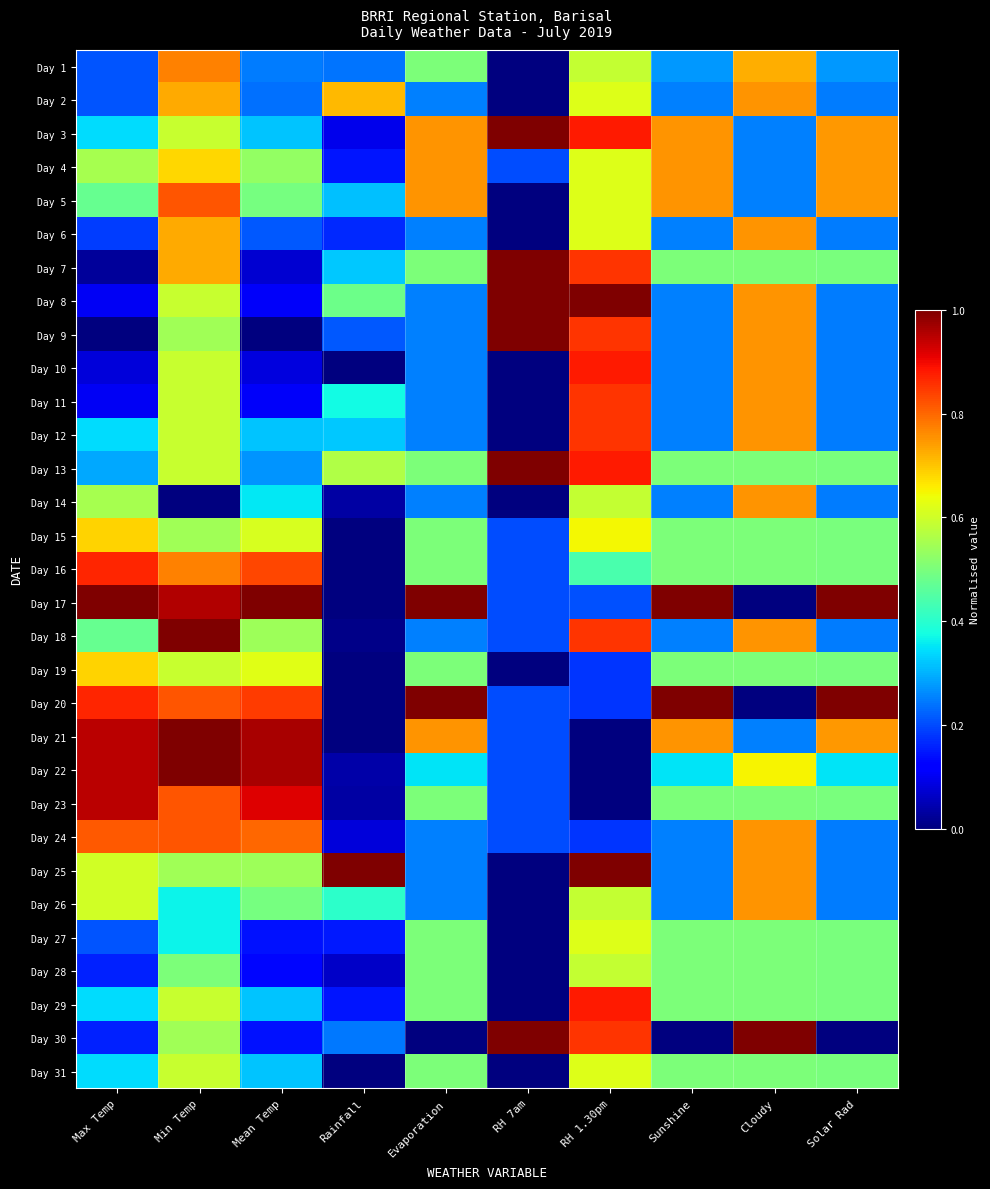

Reading left to right, transcribe all the data shown in this chart.

Day 1: Max Temp=0.2	Min Temp=0.8	Mean Temp=0.2	Rainfall=0.2	Evaporation=0.5	RH 7am=0.0	RH 1.30pm=0.6	Sunshine=0.3	Cloudy=0.7	Solar Rad=0.3
Day 2: Max Temp=0.2	Min Temp=0.7	Mean Temp=0.2	Rainfall=0.7	Evaporation=0.2	RH 7am=0.0	RH 1.30pm=0.6	Sunshine=0.2	Cloudy=0.8	Solar Rad=0.2
Day 3: Max Temp=0.3	Min Temp=0.6	Mean Temp=0.3	Rainfall=0.1	Evaporation=0.8	RH 7am=1.0	RH 1.30pm=0.9	Sunshine=0.8	Cloudy=0.2	Solar Rad=0.7
Day 4: Max Temp=0.6	Min Temp=0.7	Mean Temp=0.5	Rainfall=0.1	Evaporation=0.8	RH 7am=0.2	RH 1.30pm=0.6	Sunshine=0.8	Cloudy=0.2	Solar Rad=0.7
Day 5: Max Temp=0.5	Min Temp=0.8	Mean Temp=0.5	Rainfall=0.3	Evaporation=0.8	RH 7am=0.0	RH 1.30pm=0.6	Sunshine=0.8	Cloudy=0.2	Solar Rad=0.7
Day 6: Max Temp=0.2	Min Temp=0.7	Mean Temp=0.2	Rainfall=0.2	Evaporation=0.2	RH 7am=0.0	RH 1.30pm=0.6	Sunshine=0.2	Cloudy=0.8	Solar Rad=0.2
Day 7: Max Temp=0.0	Min Temp=0.7	Mean Temp=0.1	Rainfall=0.3	Evaporation=0.5	RH 7am=1.0	RH 1.30pm=0.9	Sunshine=0.5	Cloudy=0.5	Solar Rad=0.5
Day 8: Max Temp=0.1	Min Temp=0.6	Mean Temp=0.1	Rainfall=0.5	Evaporation=0.2	RH 7am=1.0	RH 1.30pm=1.0	Sunshine=0.2	Cloudy=0.8	Solar Rad=0.2
Day 9: Max Temp=0.0	Min Temp=0.5	Mean Temp=0.0	Rainfall=0.2	Evaporation=0.2	RH 7am=1.0	RH 1.30pm=0.9	Sunshine=0.2	Cloudy=0.8	Solar Rad=0.2
Day 10: Max Temp=0.1	Min Temp=0.6	Mean Temp=0.1	Rainfall=0.0	Evaporation=0.2	RH 7am=0.0	RH 1.30pm=0.9	Sunshine=0.2	Cloudy=0.8	Solar Rad=0.2
Day 11: Max Temp=0.1	Min Temp=0.6	Mean Temp=0.1	Rainfall=0.4	Evaporation=0.2	RH 7am=0.0	RH 1.30pm=0.9	Sunshine=0.2	Cloudy=0.8	Solar Rad=0.2
Day 12: Max Temp=0.3	Min Temp=0.6	Mean Temp=0.3	Rainfall=0.3	Evaporation=0.2	RH 7am=0.0	RH 1.30pm=0.9	Sunshine=0.2	Cloudy=0.8	Solar Rad=0.2
Day 13: Max Temp=0.3	Min Temp=0.6	Mean Temp=0.3	Rainfall=0.6	Evaporation=0.5	RH 7am=1.0	RH 1.30pm=0.9	Sunshine=0.5	Cloudy=0.5	Solar Rad=0.5
Day 14: Max Temp=0.6	Min Temp=0.0	Mean Temp=0.4	Rainfall=0.0	Evaporation=0.2	RH 7am=0.0	RH 1.30pm=0.6	Sunshine=0.2	Cloudy=0.8	Solar Rad=0.2
Day 15: Max Temp=0.7	Min Temp=0.5	Mean Temp=0.6	Rainfall=0.0	Evaporation=0.5	RH 7am=0.2	RH 1.30pm=0.6	Sunshine=0.5	Cloudy=0.5	Solar Rad=0.5
Day 16: Max Temp=0.9	Min Temp=0.8	Mean Temp=0.8	Rainfall=0.0	Evaporation=0.5	RH 7am=0.2	RH 1.30pm=0.4	Sunshine=0.5	Cloudy=0.5	Solar Rad=0.5
Day 17: Max Temp=1.0	Min Temp=1.0	Mean Temp=1.0	Rainfall=0.0	Evaporation=1.0	RH 7am=0.2	RH 1.30pm=0.2	Sunshine=1.0	Cloudy=0.0	Solar Rad=1.0
Day 18: Max Temp=0.5	Min Temp=1.0	Mean Temp=0.5	Rainfall=0.0	Evaporation=0.2	RH 7am=0.2	RH 1.30pm=0.9	Sunshine=0.2	Cloudy=0.8	Solar Rad=0.2
Day 19: Max Temp=0.7	Min Temp=0.6	Mean Temp=0.6	Rainfall=0.0	Evaporation=0.5	RH 7am=0.0	RH 1.30pm=0.2	Sunshine=0.5	Cloudy=0.5	Solar Rad=0.5
Day 20: Max Temp=0.9	Min Temp=0.8	Mean Temp=0.8	Rainfall=0.0	Evaporation=1.0	RH 7am=0.2	RH 1.30pm=0.2	Sunshine=1.0	Cloudy=0.0	Solar Rad=1.0
Day 21: Max Temp=0.9	Min Temp=1.0	Mean Temp=1.0	Rainfall=0.0	Evaporation=0.8	RH 7am=0.2	RH 1.30pm=0.0	Sunshine=0.8	Cloudy=0.2	Solar Rad=0.7
Day 22: Max Temp=0.9	Min Temp=1.0	Mean Temp=1.0	Rainfall=0.0	Evaporation=0.3	RH 7am=0.2	RH 1.30pm=0.0	Sunshine=0.3	Cloudy=0.6	Solar Rad=0.3
Day 23: Max Temp=0.9	Min Temp=0.8	Mean Temp=0.9	Rainfall=0.0	Evaporation=0.5	RH 7am=0.2	RH 1.30pm=0.0	Sunshine=0.5	Cloudy=0.5	Solar Rad=0.5
Day 24: Max Temp=0.8	Min Temp=0.8	Mean Temp=0.8	Rainfall=0.1	Evaporation=0.2	RH 7am=0.2	RH 1.30pm=0.2	Sunshine=0.2	Cloudy=0.8	Solar Rad=0.2
Day 25: Max Temp=0.6	Min Temp=0.5	Mean Temp=0.5	Rainfall=1.0	Evaporation=0.2	RH 7am=0.0	RH 1.30pm=1.0	Sunshine=0.2	Cloudy=0.8	Solar Rad=0.2
Day 26: Max Temp=0.6	Min Temp=0.4	Mean Temp=0.5	Rainfall=0.4	Evaporation=0.2	RH 7am=0.0	RH 1.30pm=0.6	Sunshine=0.2	Cloudy=0.8	Solar Rad=0.2
Day 27: Max Temp=0.2	Min Temp=0.4	Mean Temp=0.1	Rainfall=0.2	Evaporation=0.5	RH 7am=0.0	RH 1.30pm=0.6	Sunshine=0.5	Cloudy=0.5	Solar Rad=0.5
Day 28: Max Temp=0.2	Min Temp=0.5	Mean Temp=0.1	Rainfall=0.1	Evaporation=0.5	RH 7am=0.0	RH 1.30pm=0.6	Sunshine=0.5	Cloudy=0.5	Solar Rad=0.5
Day 29: Max Temp=0.3	Min Temp=0.6	Mean Temp=0.3	Rainfall=0.1	Evaporation=0.5	RH 7am=0.0	RH 1.30pm=0.9	Sunshine=0.5	Cloudy=0.5	Solar Rad=0.5
Day 30: Max Temp=0.2	Min Temp=0.5	Mean Temp=0.1	Rainfall=0.2	Evaporation=0.0	RH 7am=1.0	RH 1.30pm=0.9	Sunshine=0.0	Cloudy=1.0	Solar Rad=0.0
Day 31: Max Temp=0.3	Min Temp=0.6	Mean Temp=0.3	Rainfall=0.0	Evaporation=0.5	RH 7am=0.0	RH 1.30pm=0.6	Sunshine=0.5	Cloudy=0.5	Solar Rad=0.5